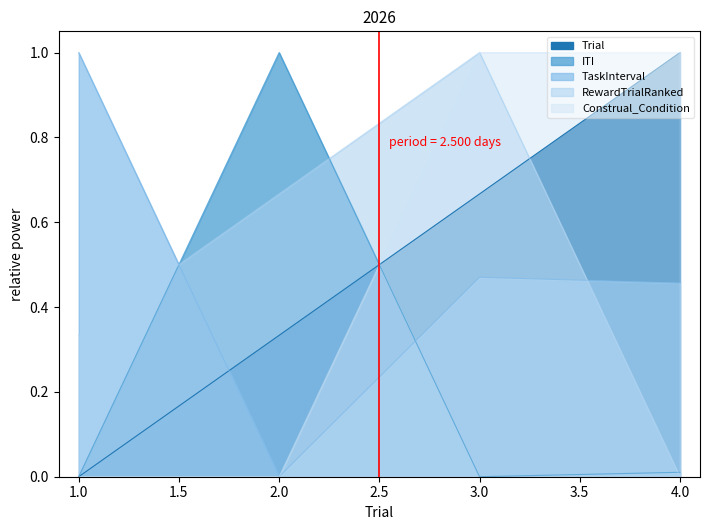

Reading left to right, list all the values displayed in this chart.

Trial: 0.0	0.3	0.7	1.0
ITI: 0.0	1.0	0.0	0.0
TaskInterval: 1.0	0.0	0.5	0.5
RewardTrialRanked: 0.3	0.7	1.0	0.0
Construal_Condition: 0.0	0.0	1.0	1.0